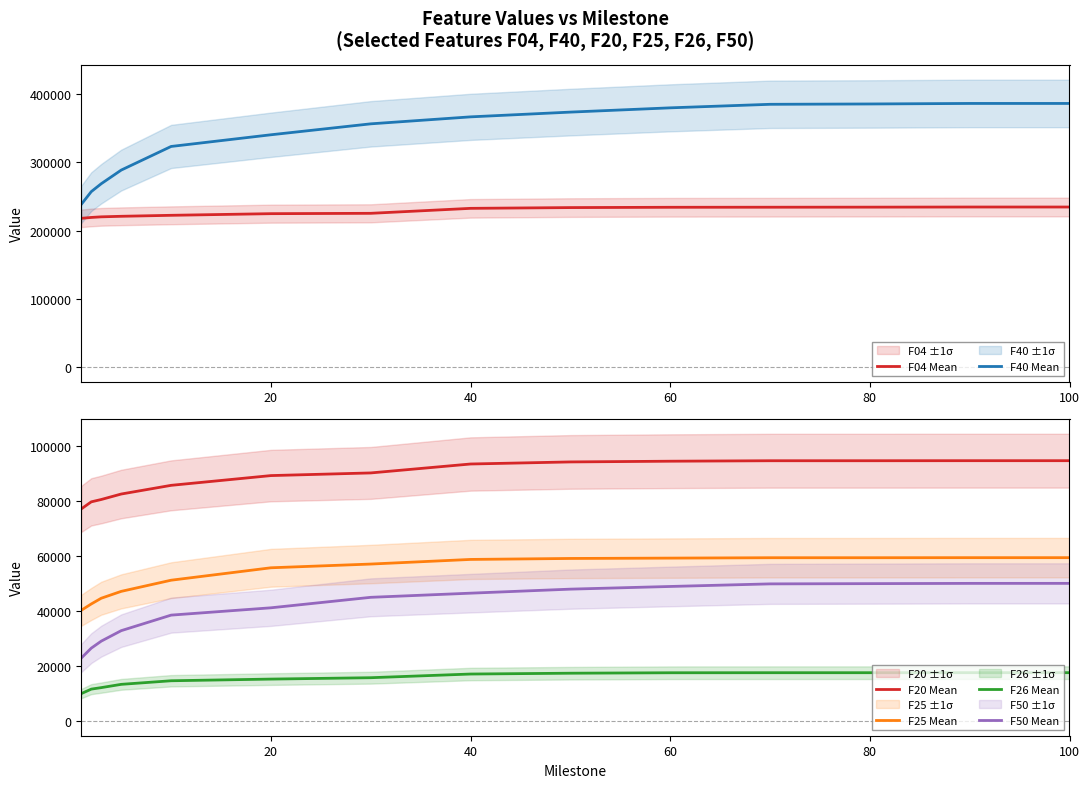

How many data points in F20 Mean are less than 93547?

7